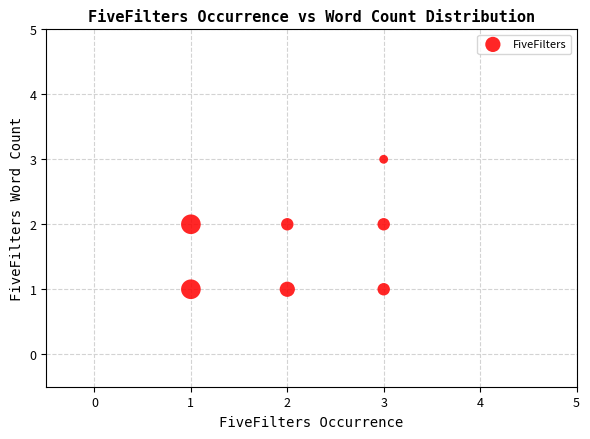

List the coordinates of all points as (X, Y) pairs, reading left to right.

(1, 1)  (1, 2)  (2, 1)  (2, 2)  (3, 1)  (3, 2)  (3, 3)